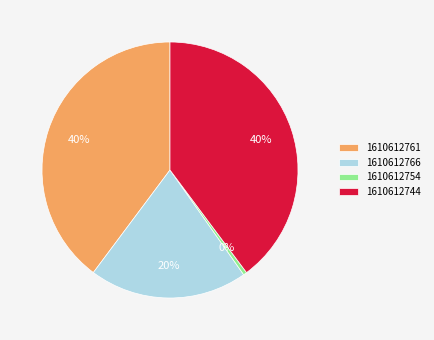

Is there a majority slice in this chart?

No